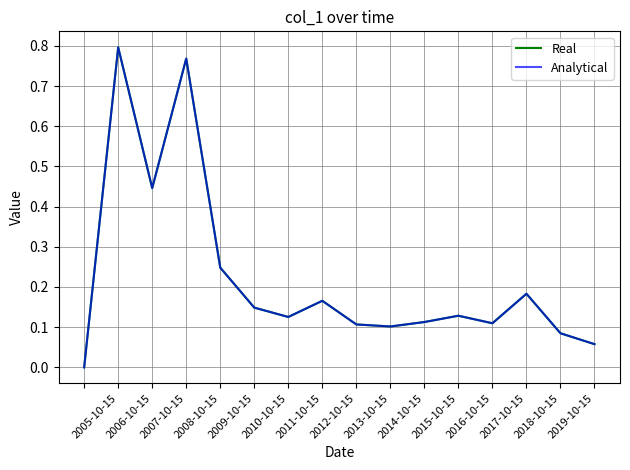

Which series has the widest spread of values?

Real